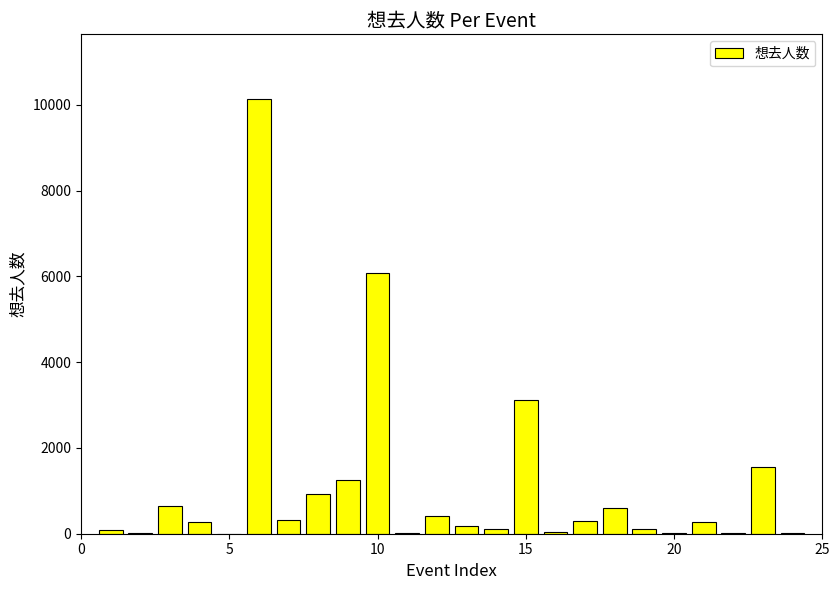

What is the maximum value shown in the chart?

10124